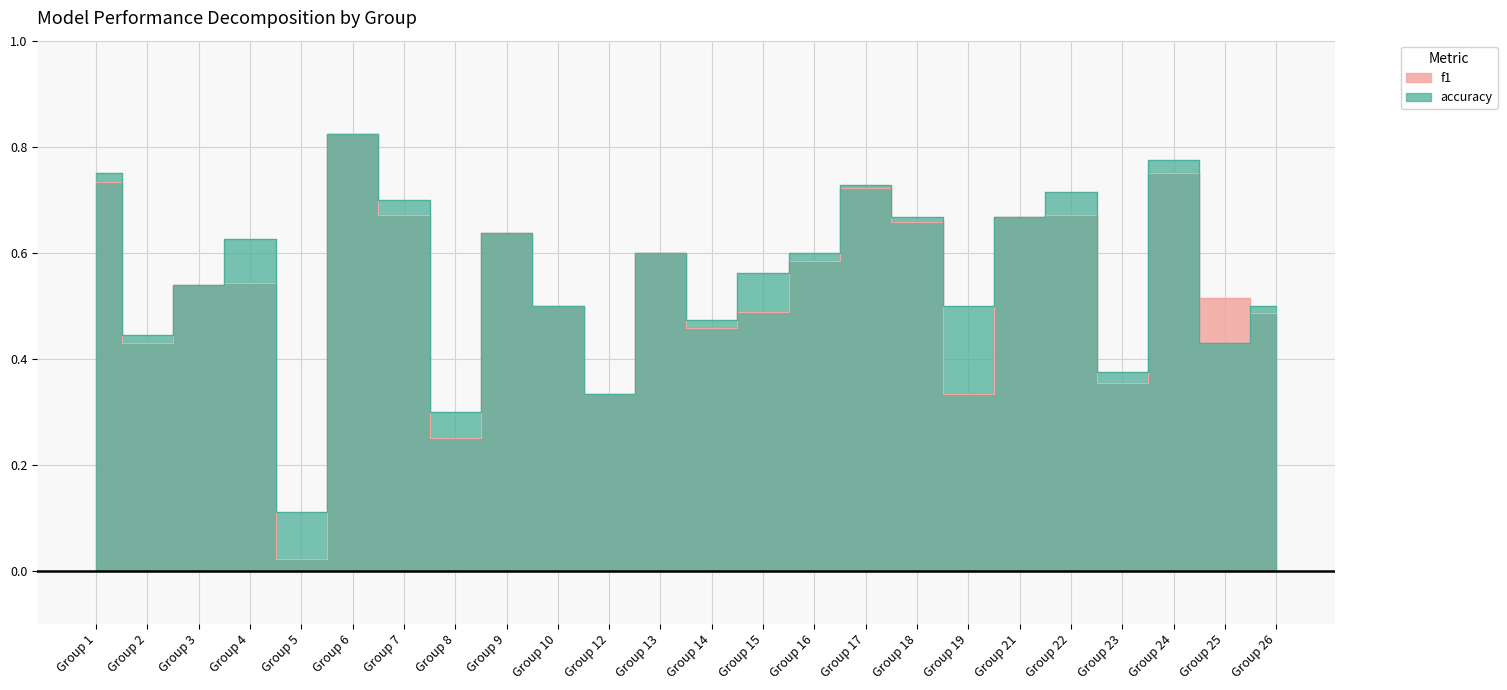

How many lines are shown in the chart?

2